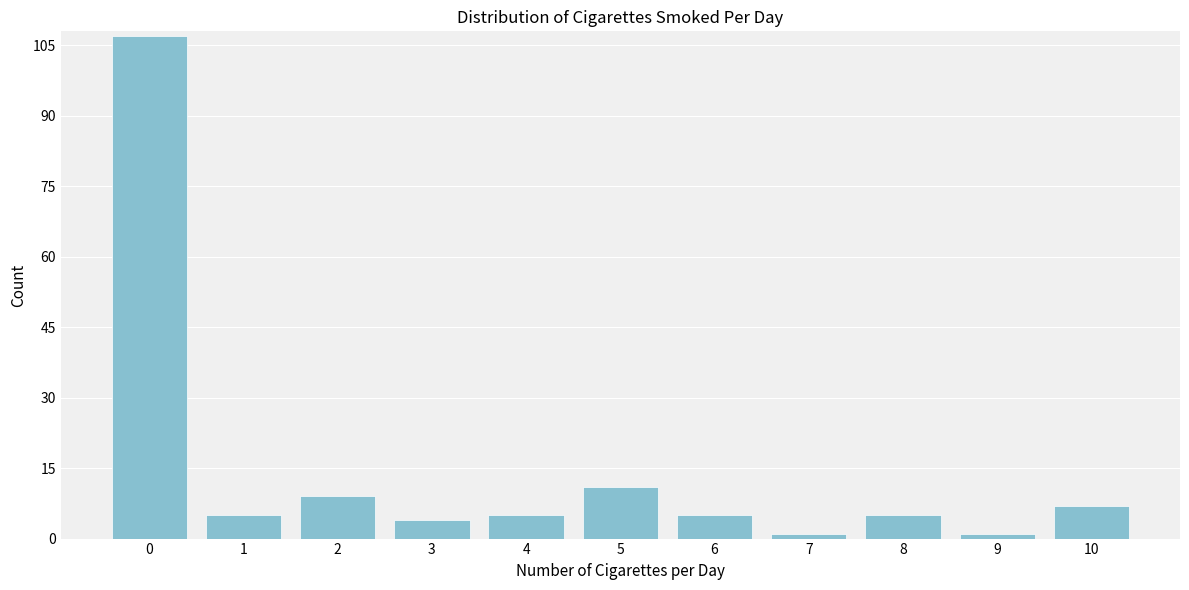

Reading left to right, transcribe all the data shown in this chart.

0=107	1=5	2=9	3=4	4=5	5=11	6=5	7=1	8=5	9=1	10=7